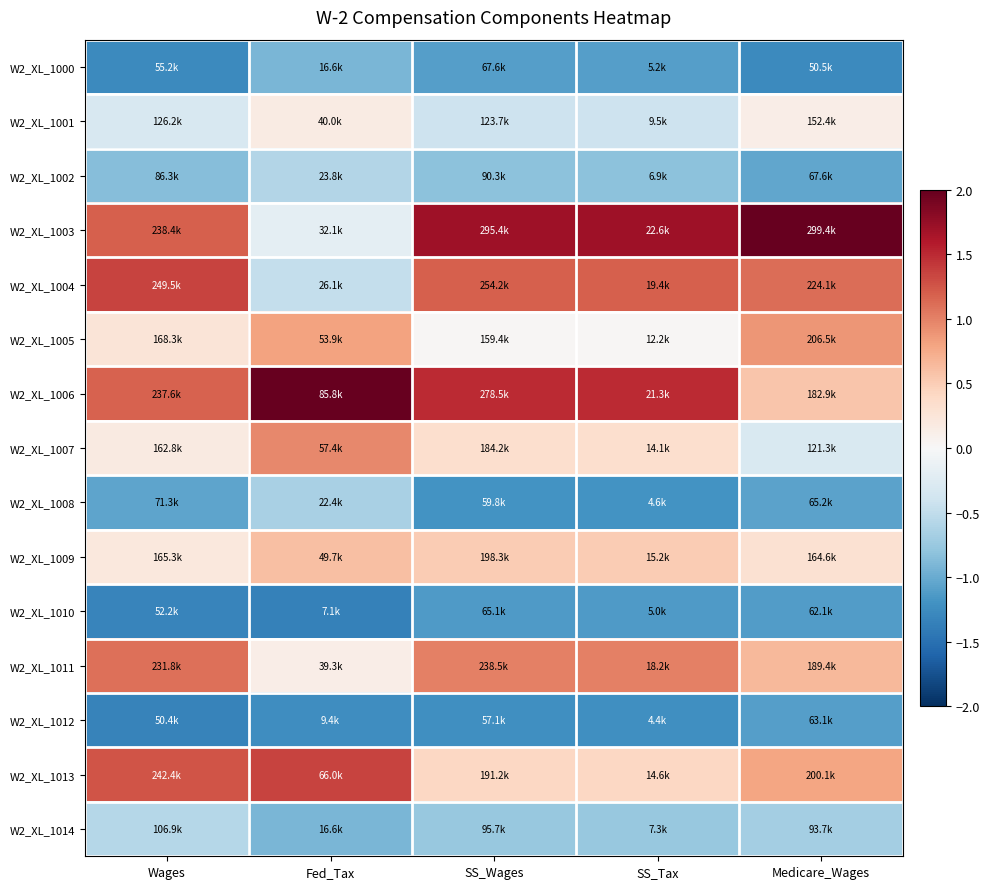

At which category is the sum across all series the highest?

SS_Wages